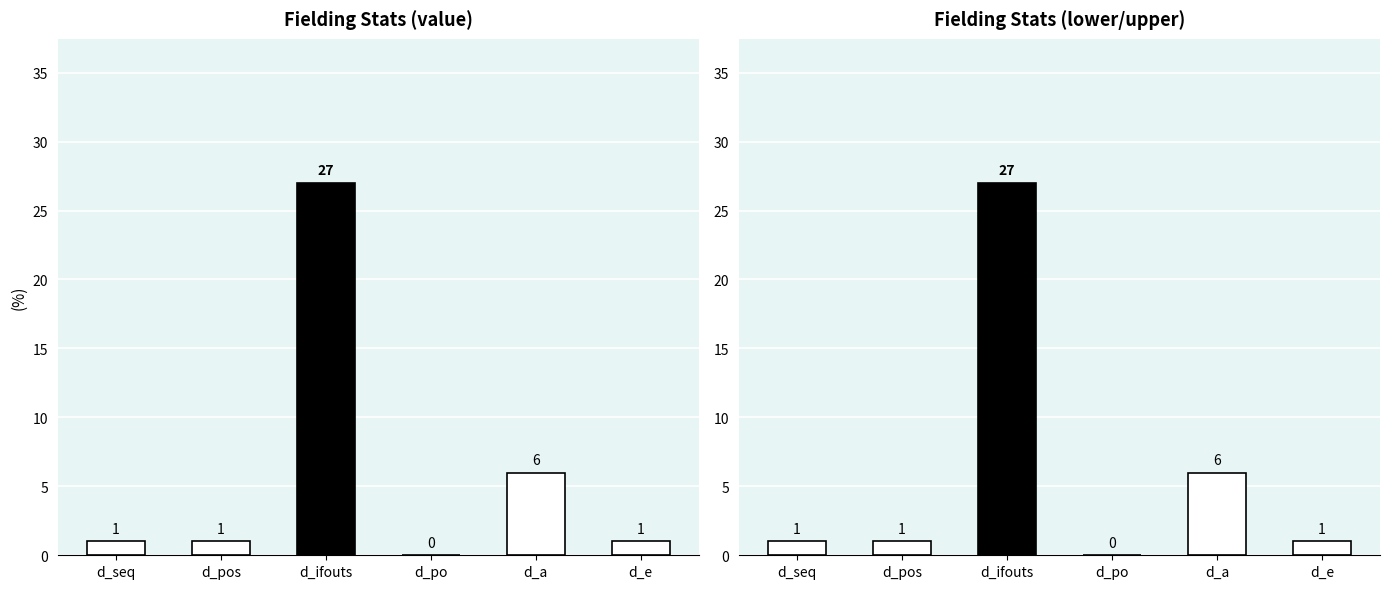

What is the greatest value displayed?

27